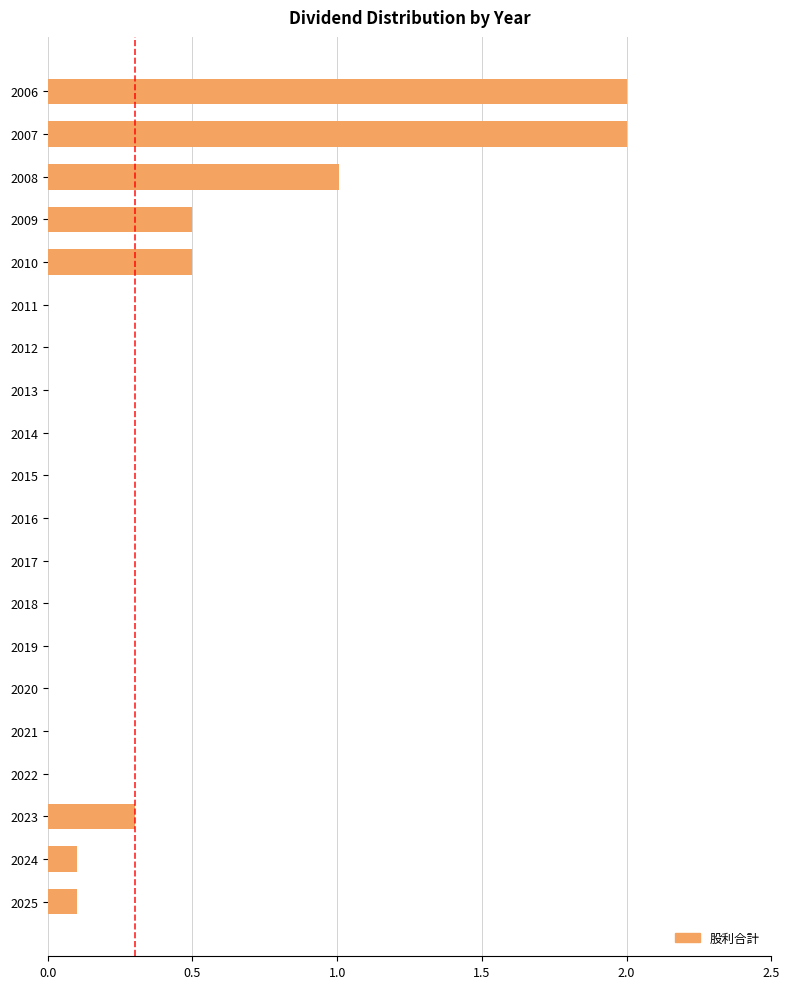

What is the sum of all values?

6.5